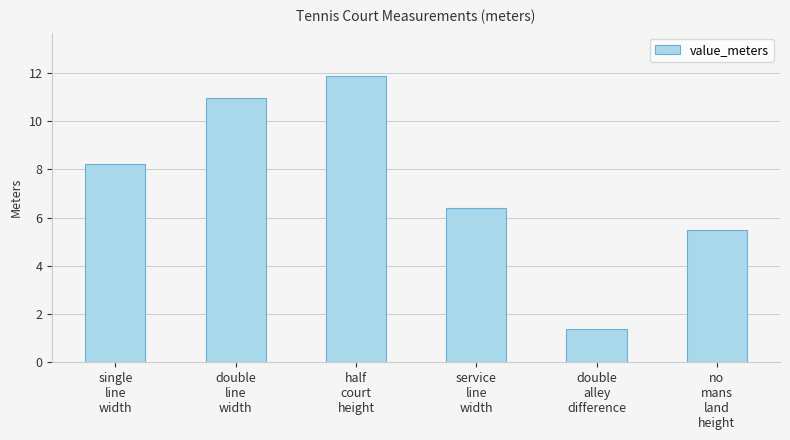

Reading right to left, transcribe all the data shown in this chart.

no
mans
land
height=5.5	double
alley
difference=1.4	service
line
width=6.4	half
court
height=11.9	double
line
width=11.0	single
line
width=8.2